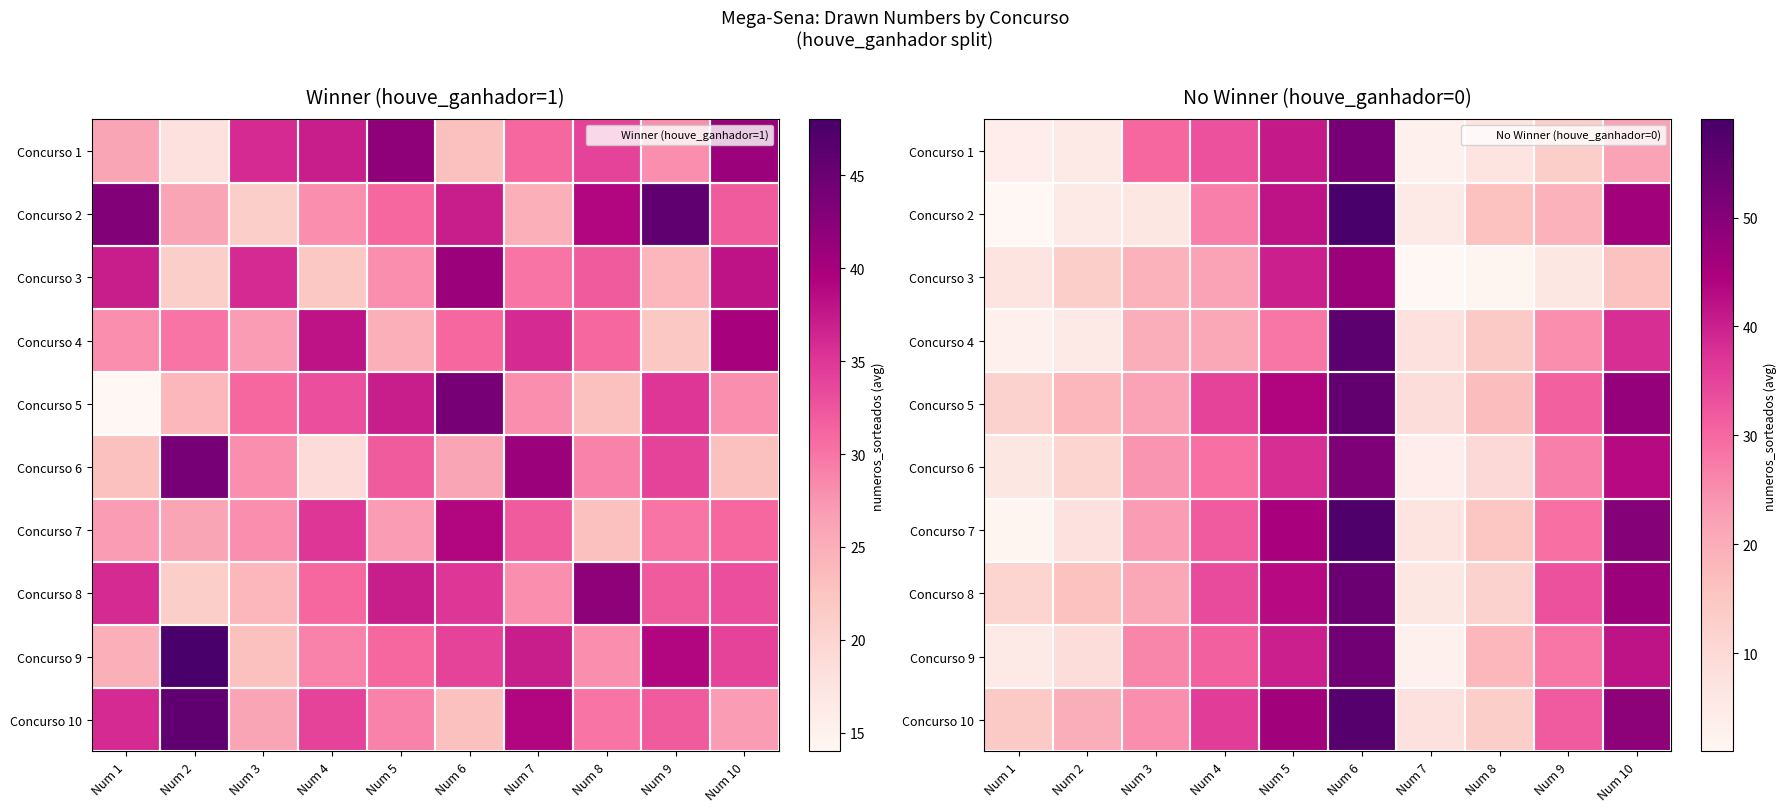

The Concurso 9 series shows 5 at Num 1. True or false?

True